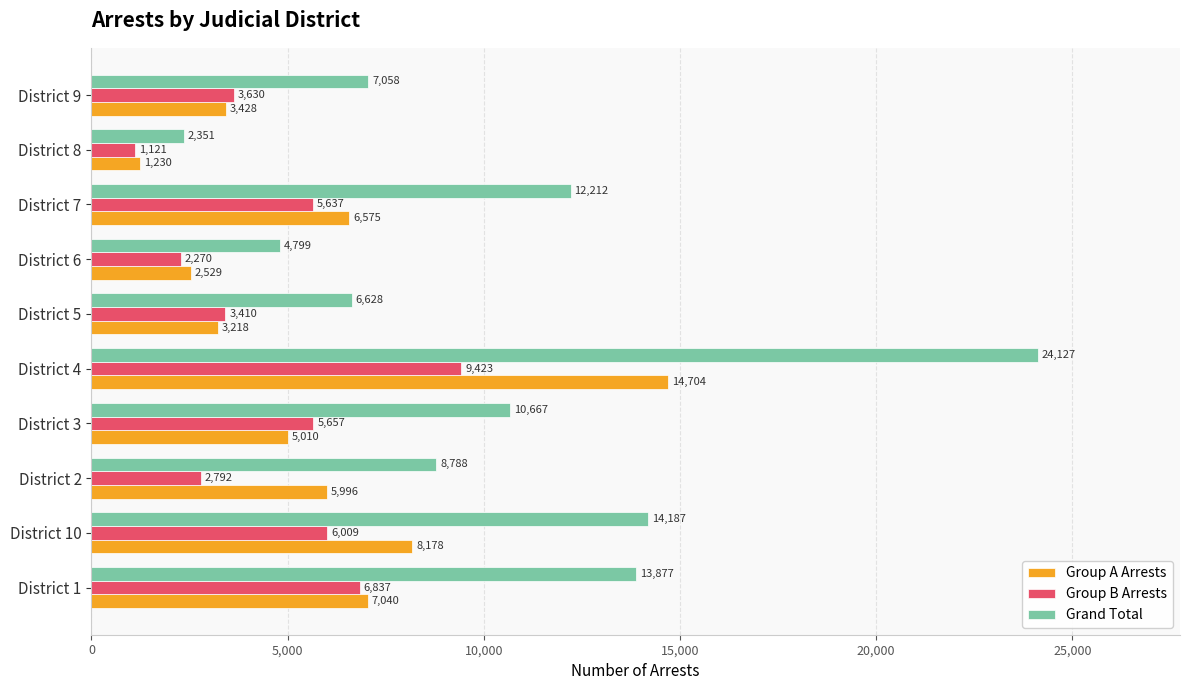

Where is Group A Arrests nearest to the value 7967?

District 10